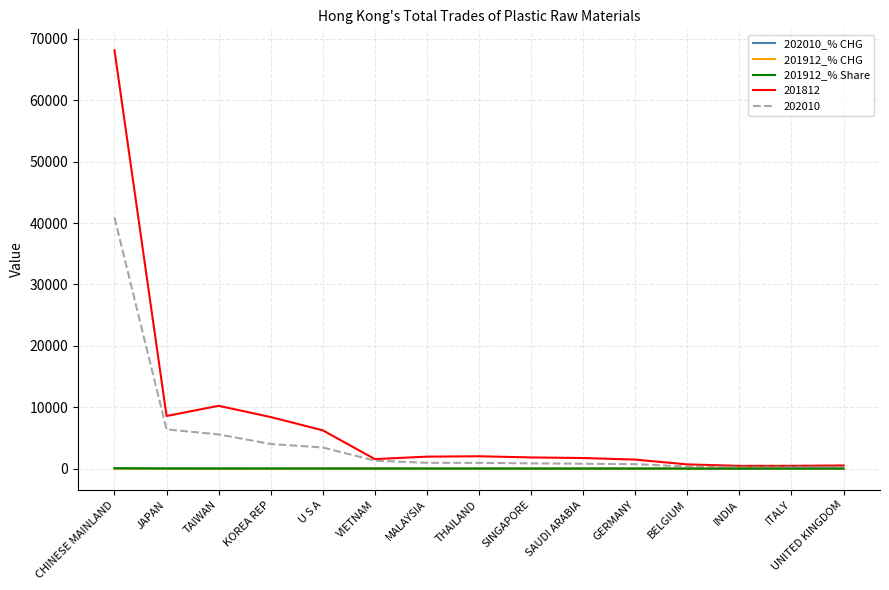

Which category has the highest value across all series?

CHINESE MAINLAND